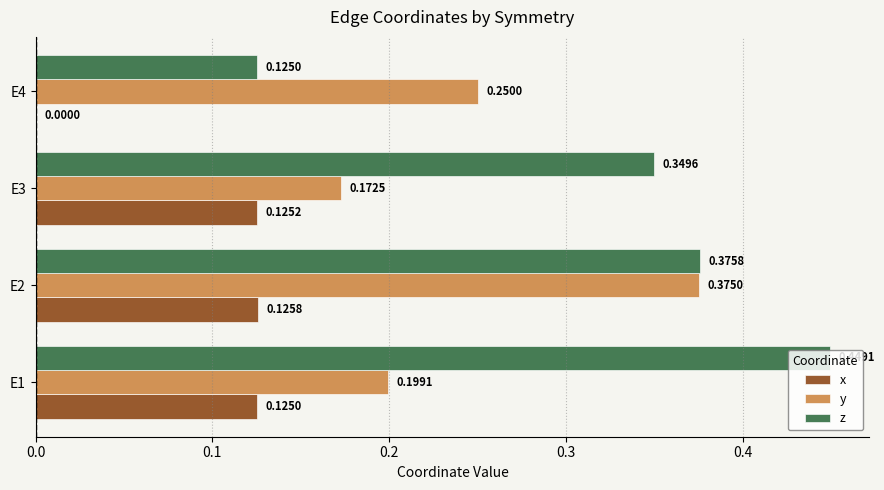

What is the sum of the z values at E4 and E2?

0.5